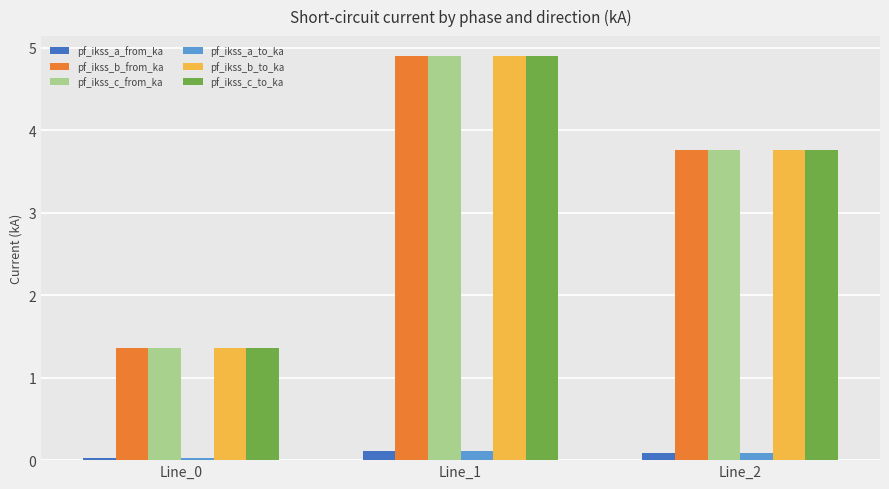

At which label does pf_ikss_c_to_ka first exceed 3?

Line_1